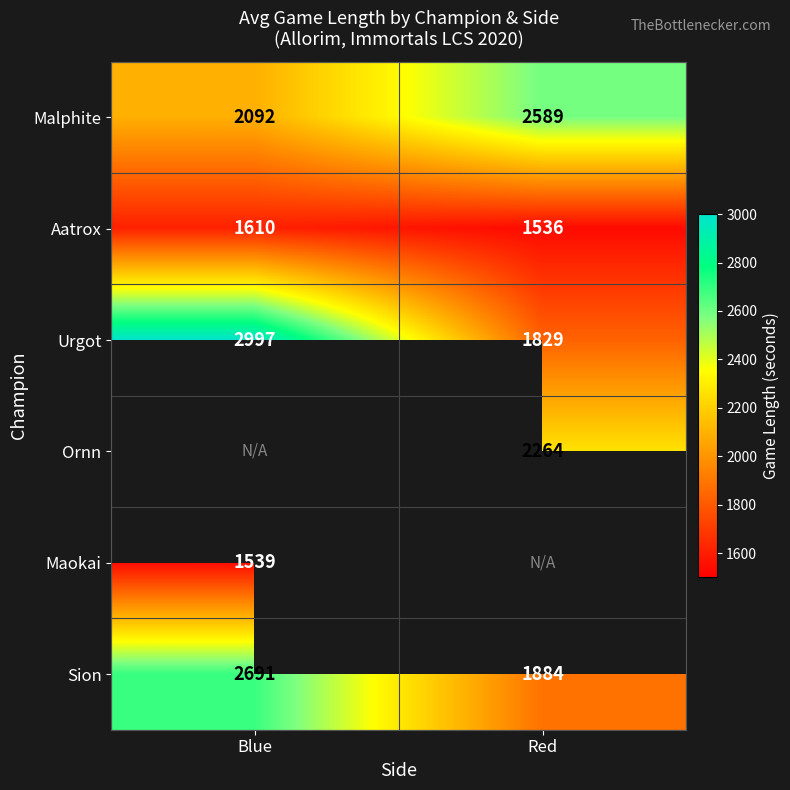

List the labels in order of Sion value, smallest first.

Red, Blue